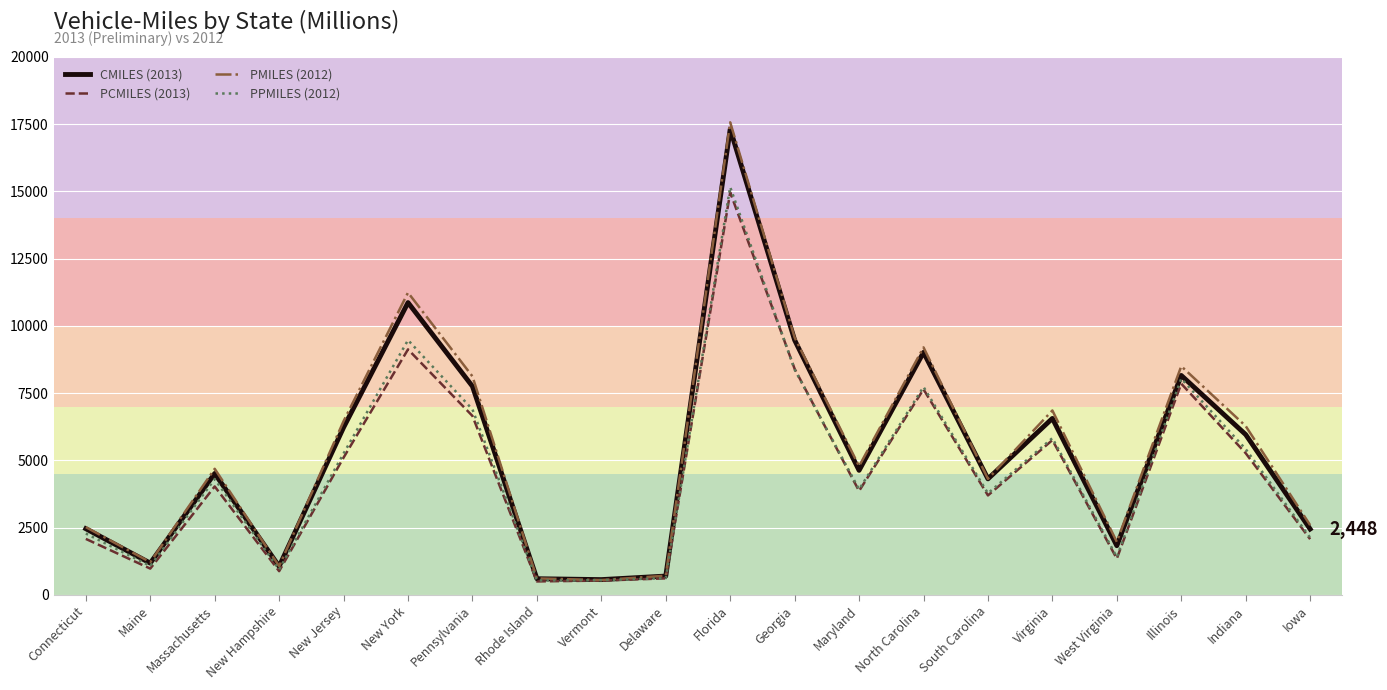

Which series has the widest spread of values?

PMILES (2012)